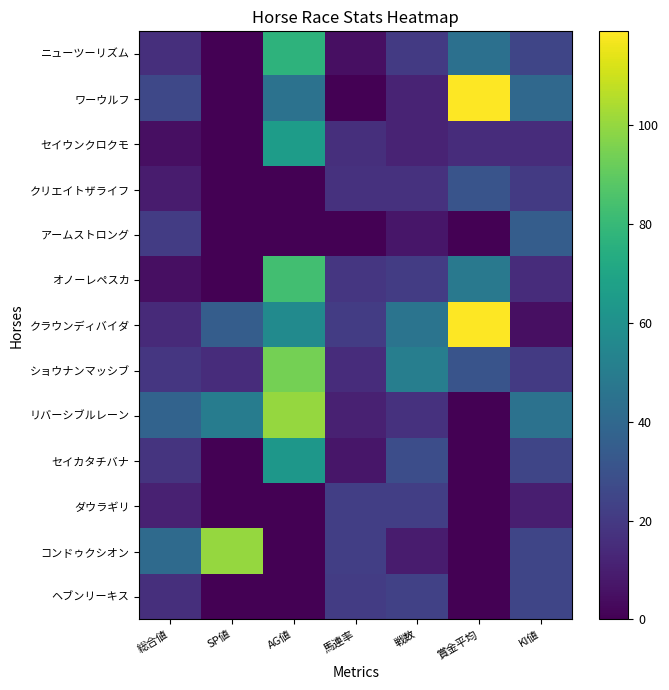

Between KI値 and 馬連率, which is larger?

KI値